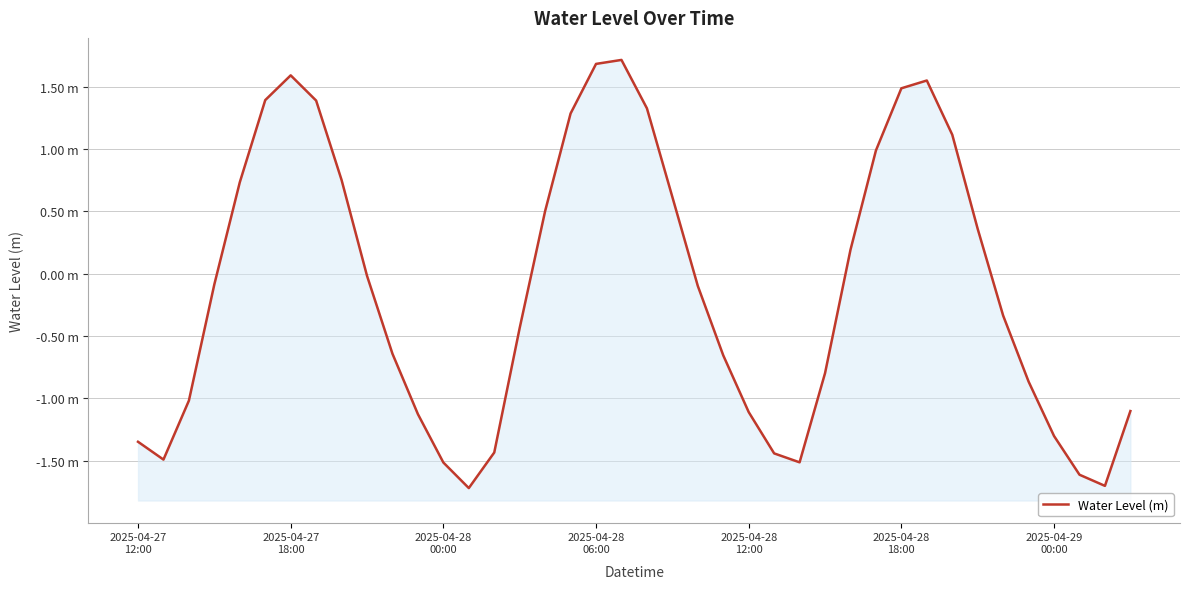

What is the label of the 12th point from the right?

28